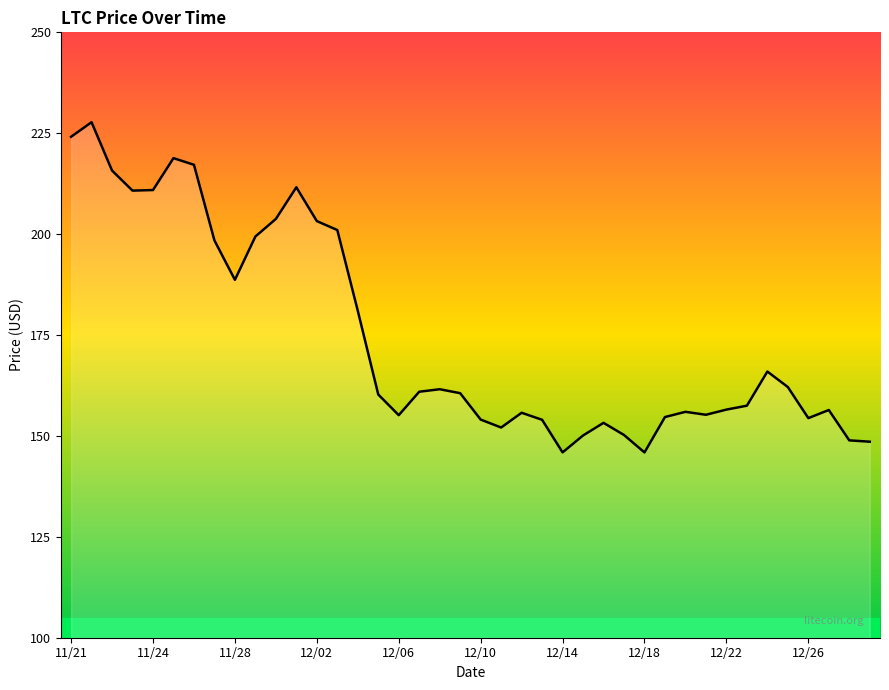

What is the greatest value displayed?

227.7